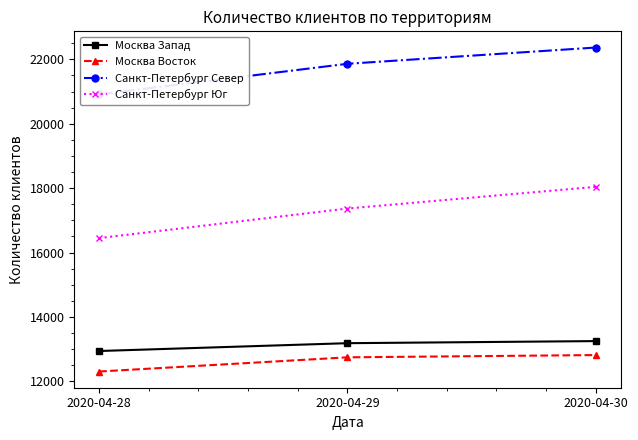

What is the highest value of the Москва Восток series?

12817